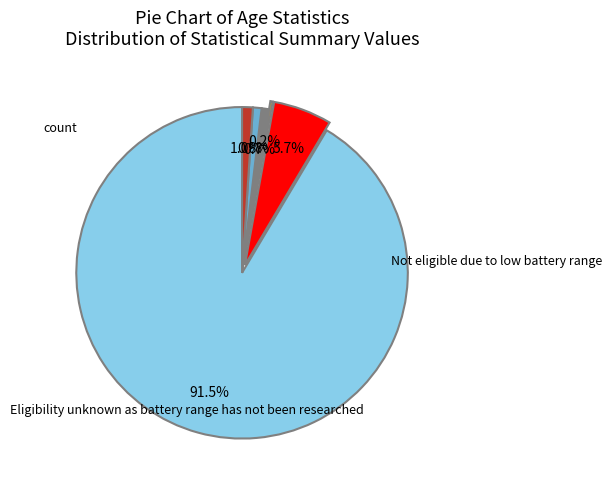

Is there any slice that represents more than half of the pie?

Yes